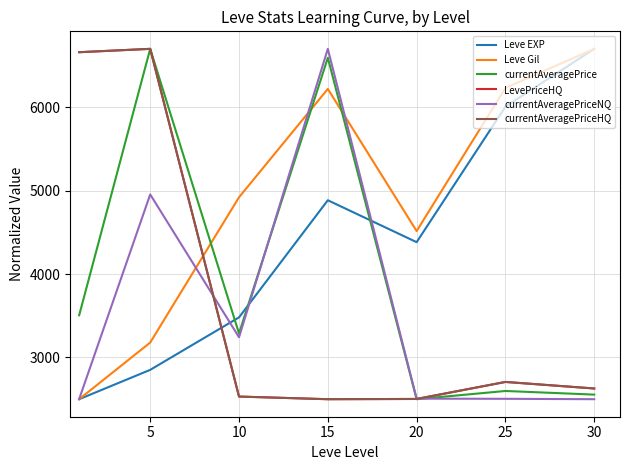

Does the chart display data point markers on the line(s)?

No